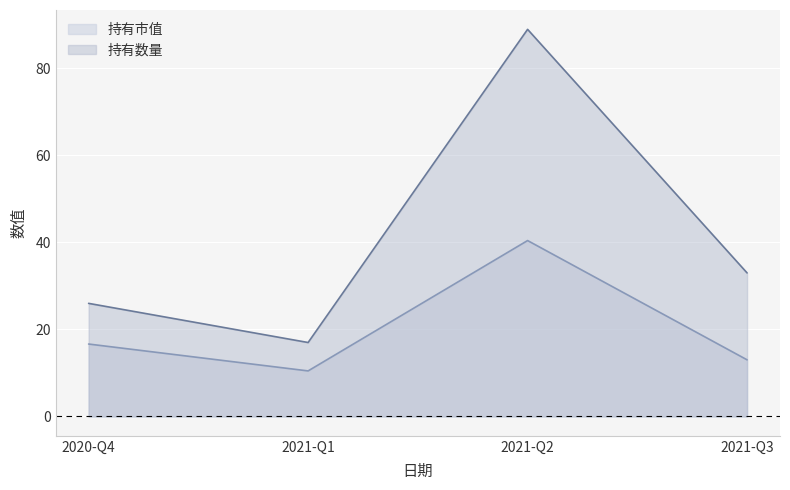

How many lines are shown in the chart?

2